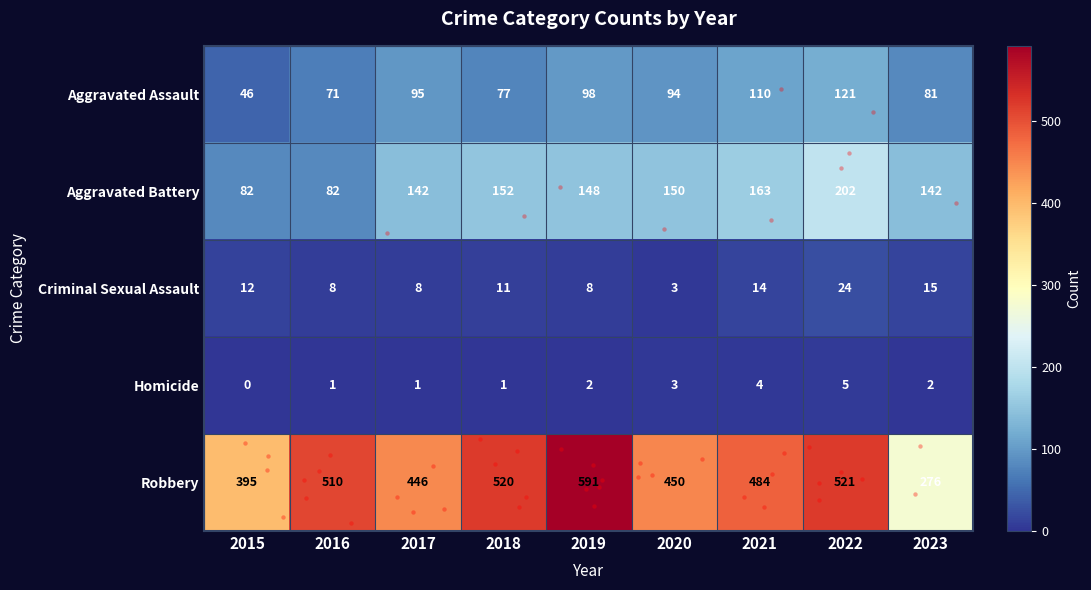

What is the difference between the Robbery values at 2021 and 2015?

89